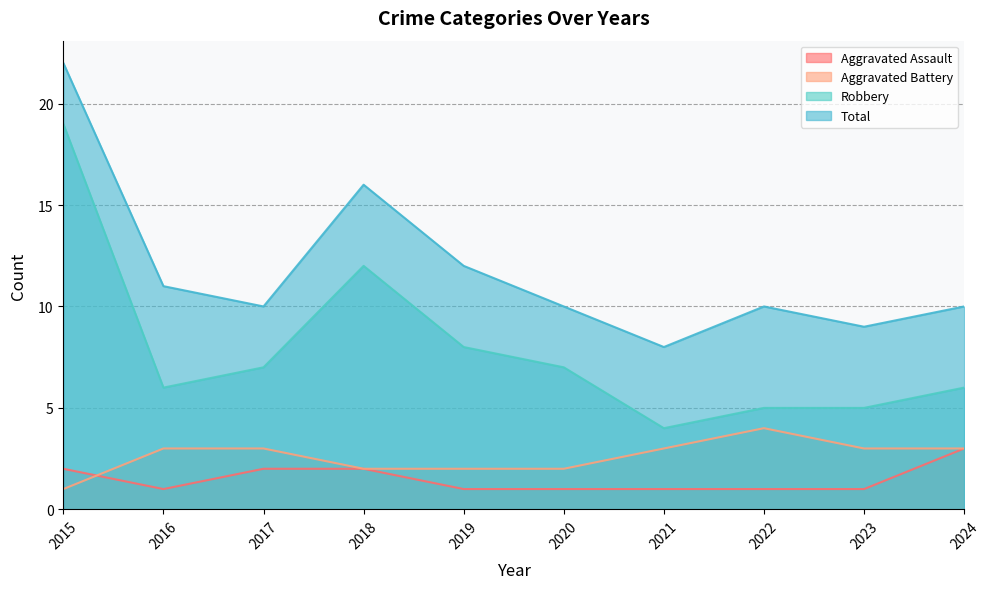

Reading left to right, list all the values displayed in this chart.

Aggravated Assault: 2015=2	2016=1	2017=2	2018=2	2019=1	2020=1	2021=1	2022=1	2023=1	2024=3
Aggravated Battery: 2015=1	2016=3	2017=3	2018=2	2019=2	2020=2	2021=3	2022=4	2023=3	2024=3
Robbery: 2015=19	2016=6	2017=7	2018=12	2019=8	2020=7	2021=4	2022=5	2023=5	2024=6
Total: 2015=22	2016=11	2017=10	2018=16	2019=12	2020=10	2021=8	2022=10	2023=9	2024=10